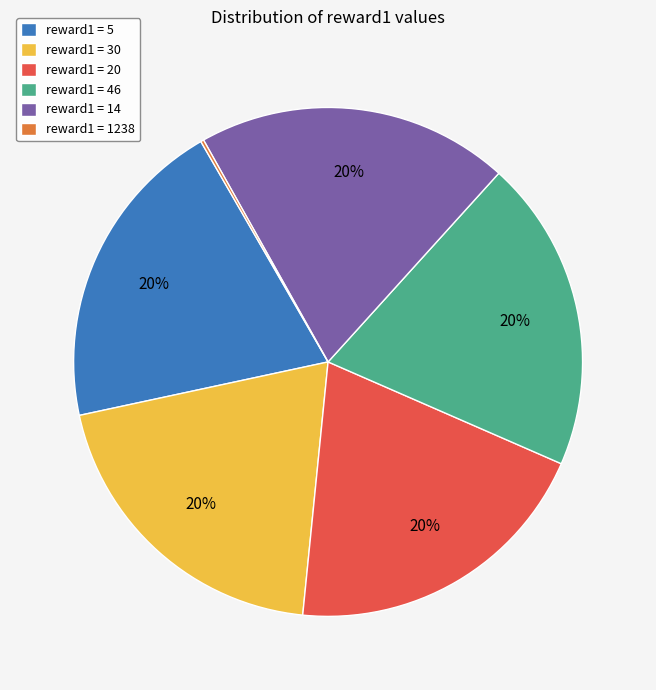

Does any single category account for the majority?

No